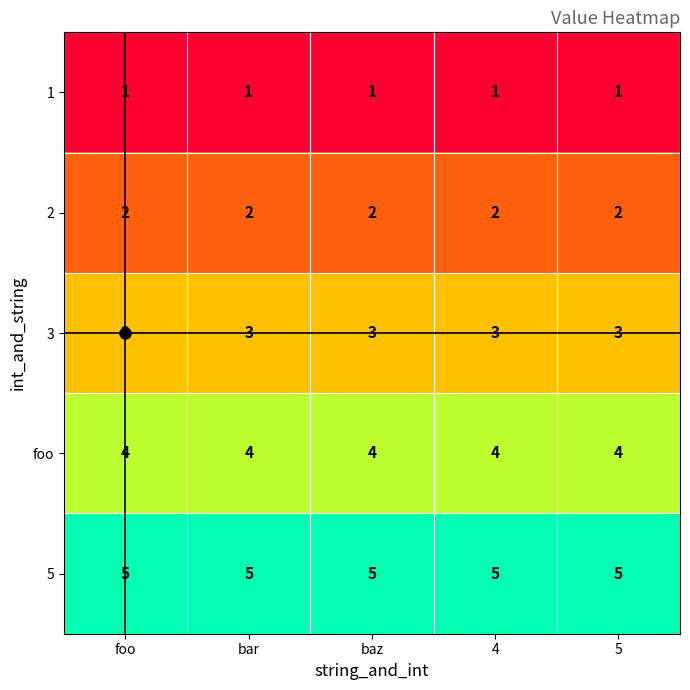

The 5 series shows 9 at 5. True or false?

False